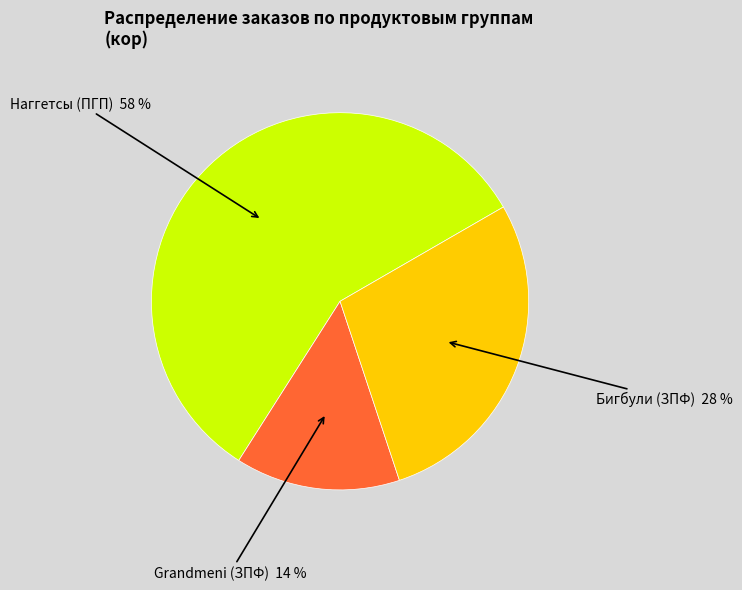

Between Grandmeni (ЗПФ) and Бигбули (ЗПФ), which is larger?

Бигбули (ЗПФ)